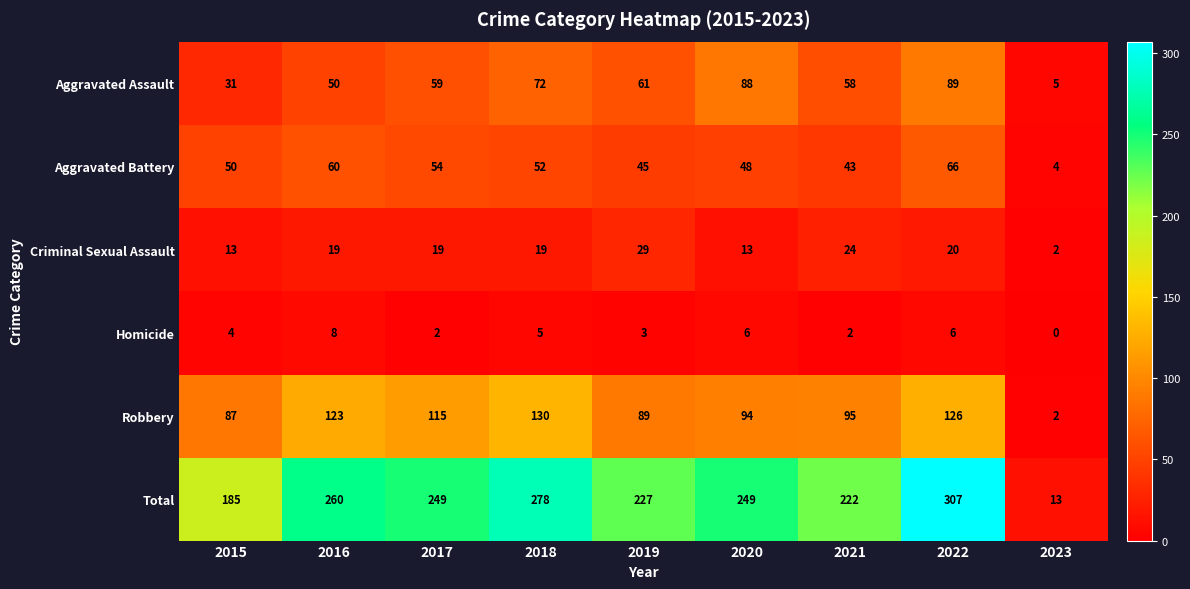

The value of Robbery at 2015 is 87. True or false?

True